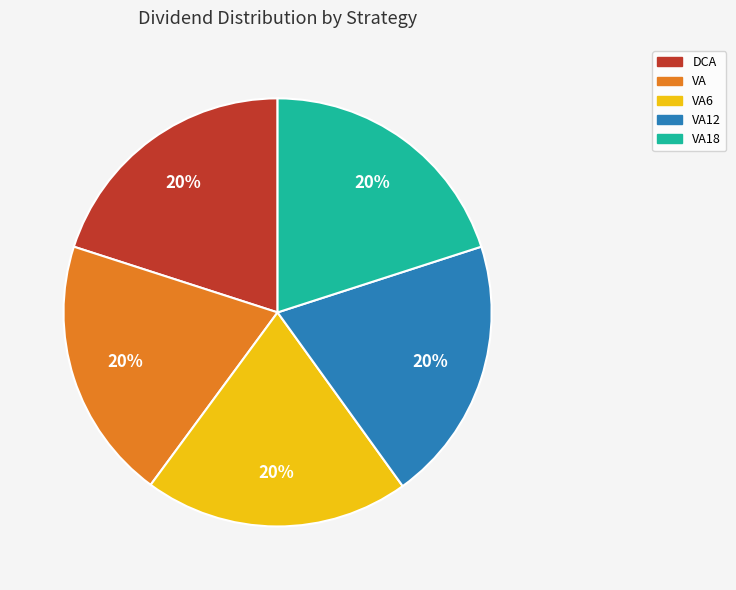

The VA slice represents 10% of the pie. True or false?

False